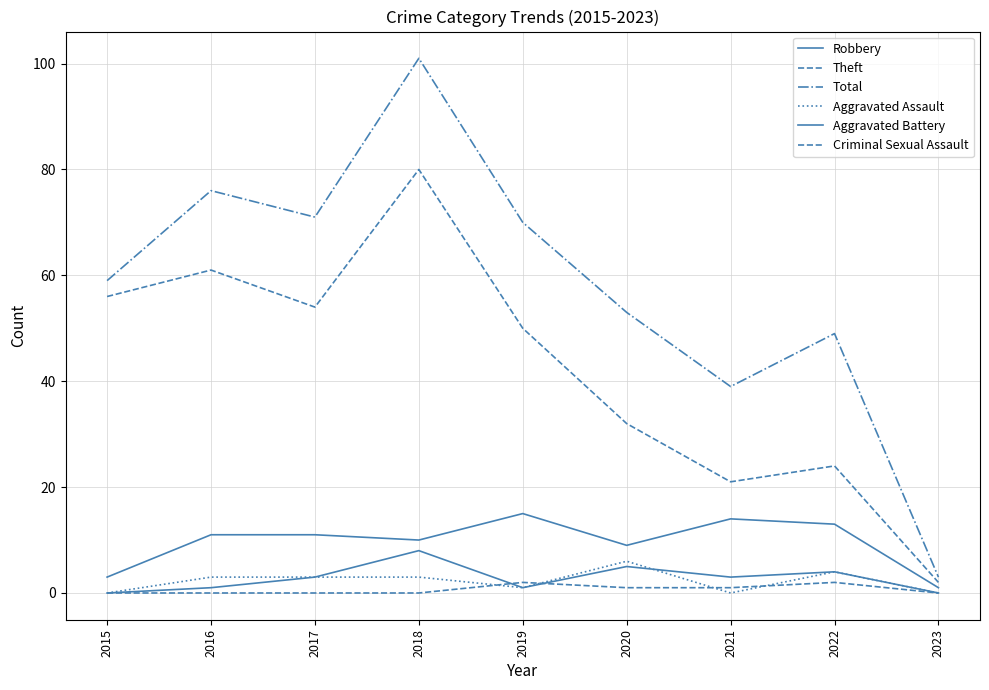

List the labels in order of Criminal Sexual Assault value, smallest first.

2015, 2016, 2017, 2018, 2023, 2020, 2021, 2019, 2022